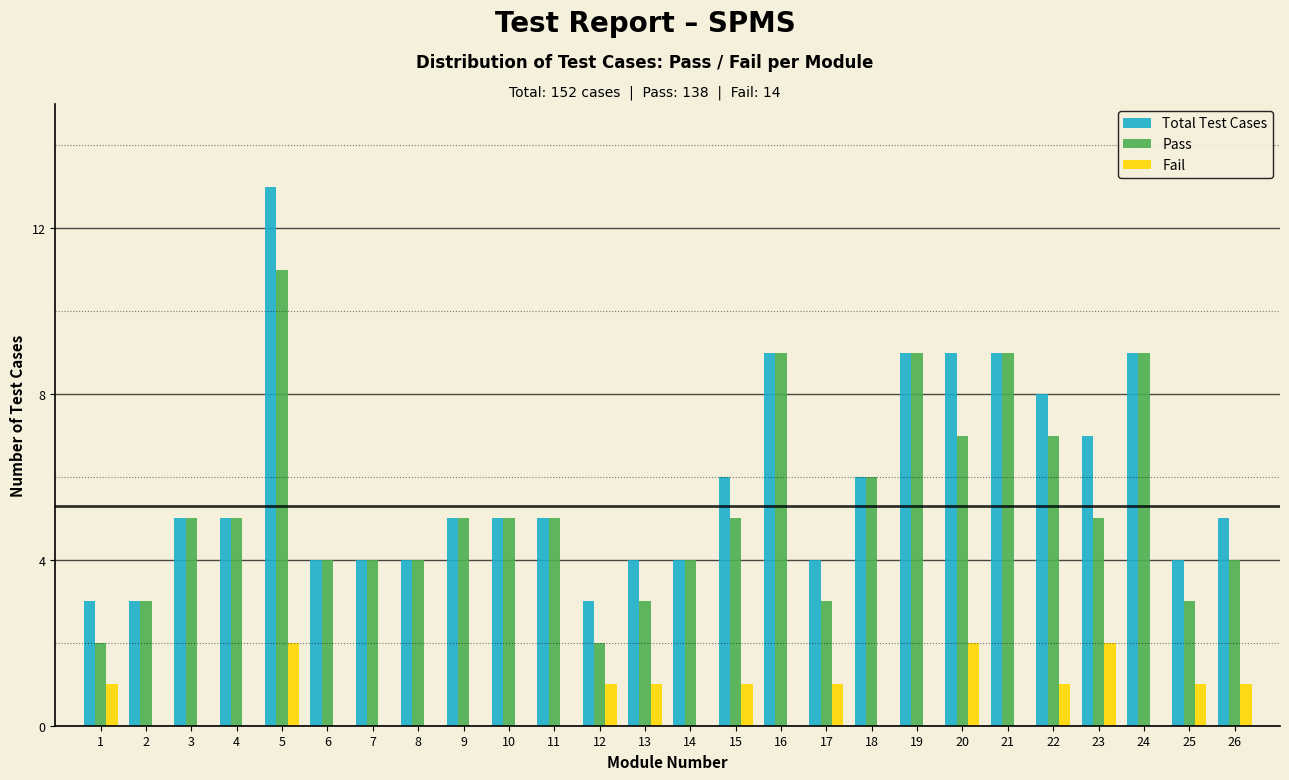

At which category does the chart reach its peak across all series?

5